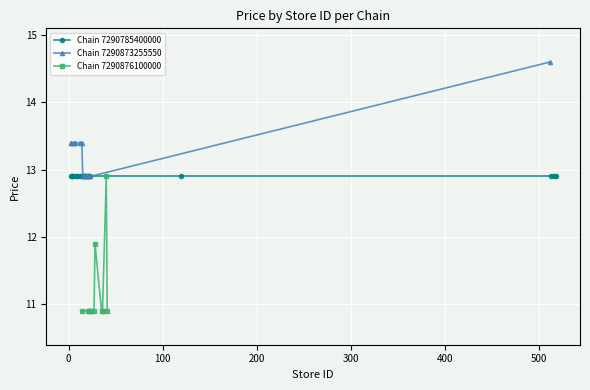

What is the minimum value for Chain 7290873255550?

12.9